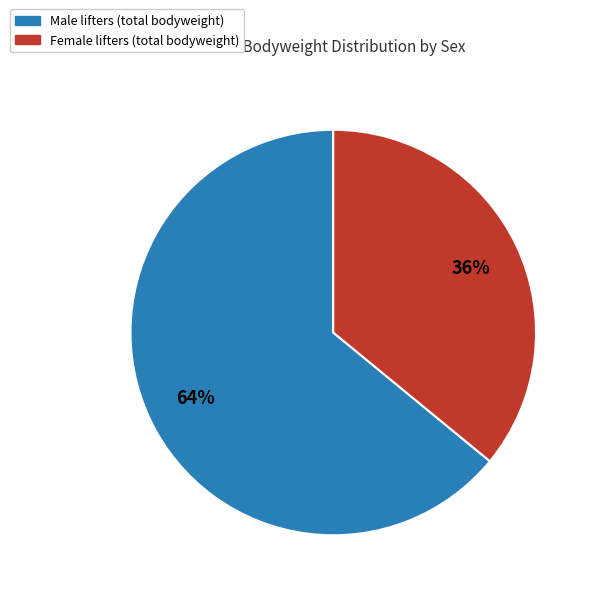

To the nearest percent, what is the average slice percentage?

50%